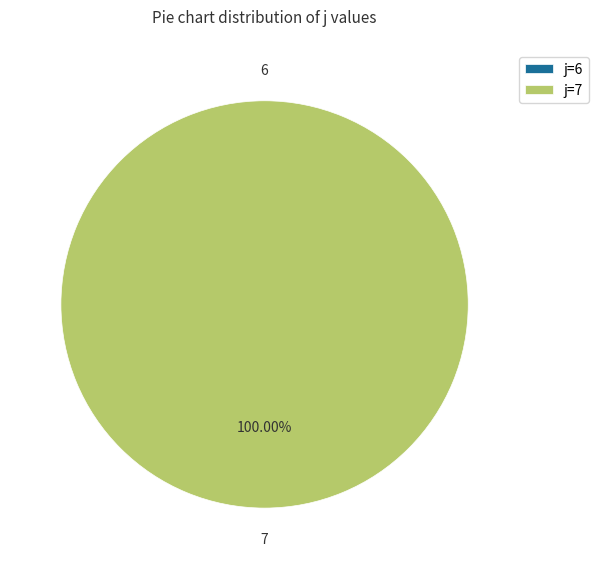

To the nearest percent, what is the combined percentage of 7 and 6?

100%